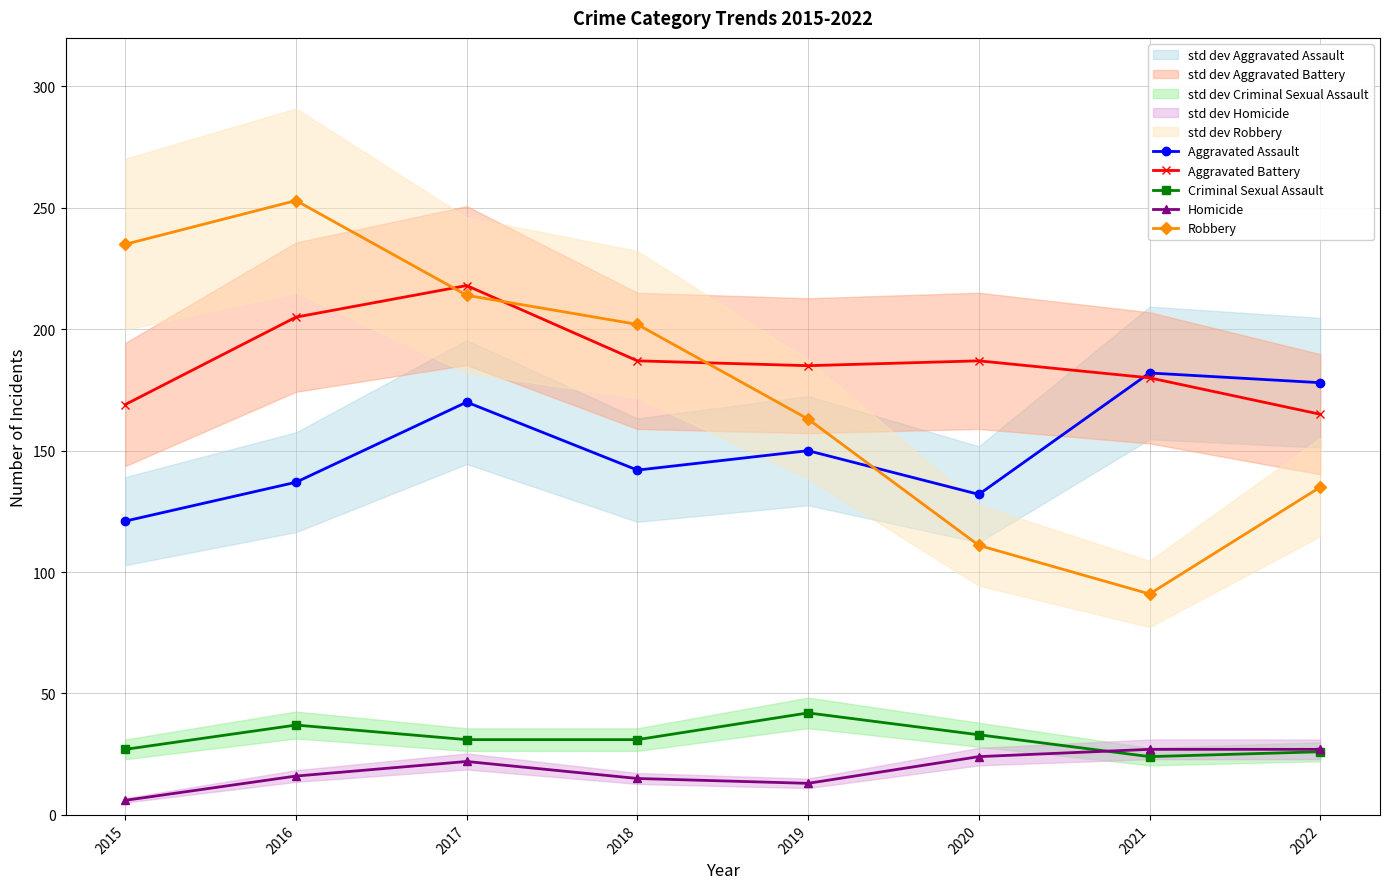

Reading right to left, list all the values displayed in this chart.

Aggravated Assault: 2022=178	2021=182	2020=132	2019=150	2018=142	2017=170	2016=137	2015=121
Aggravated Battery: 2022=165	2021=180	2020=187	2019=185	2018=187	2017=218	2016=205	2015=169
Criminal Sexual Assault: 2022=26	2021=24	2020=33	2019=42	2018=31	2017=31	2016=37	2015=27
Homicide: 2022=27	2021=27	2020=24	2019=13	2018=15	2017=22	2016=16	2015=6
Robbery: 2022=135	2021=91	2020=111	2019=163	2018=202	2017=214	2016=253	2015=235